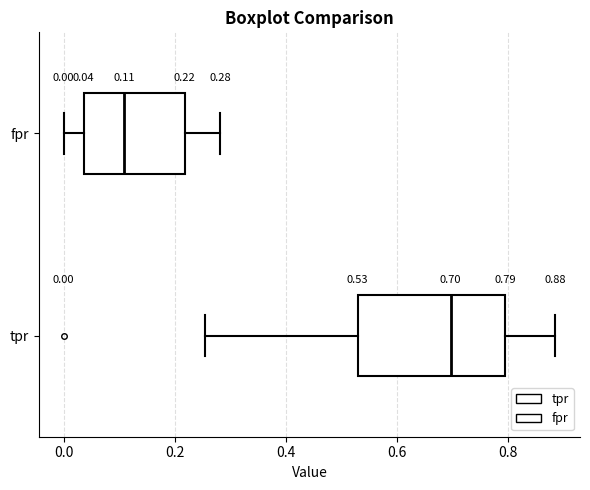

Which box has the furthest to the right median line?

tpr